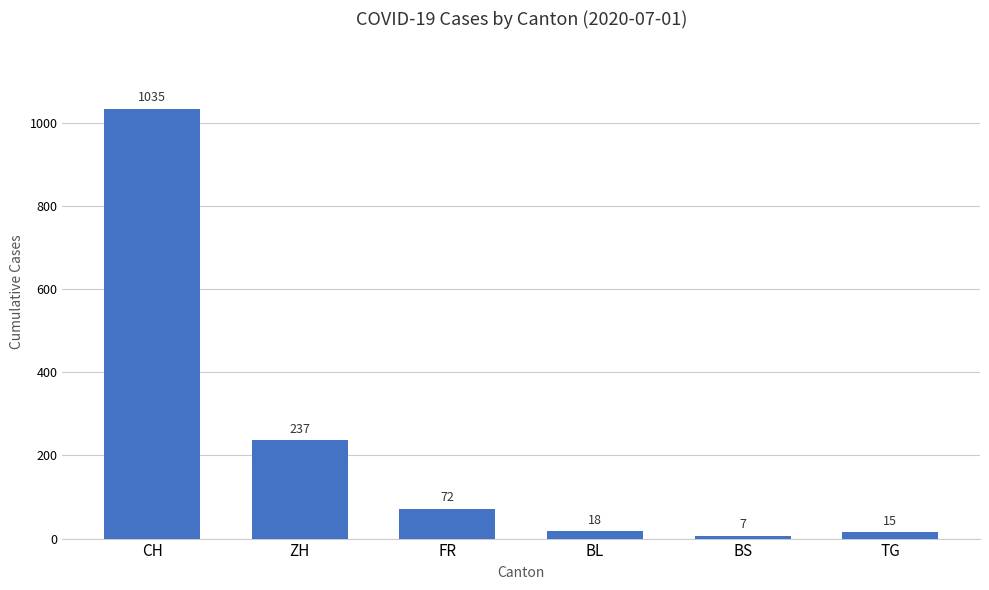

How many bars are there in total?

6